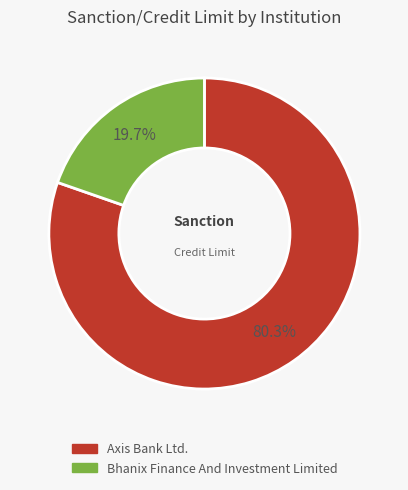

Between Axis Bank Ltd. and Bhanix Finance And Investment Limited, which is larger?

Axis Bank Ltd.